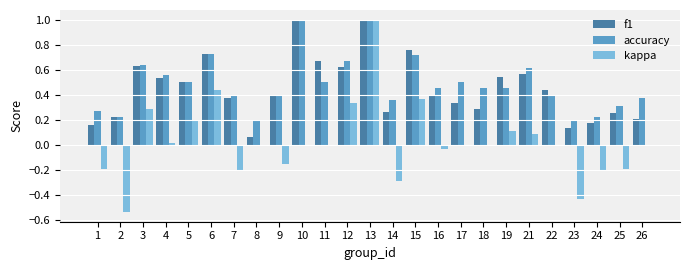

The accuracy series shows 0.2 at 8. True or false?

True